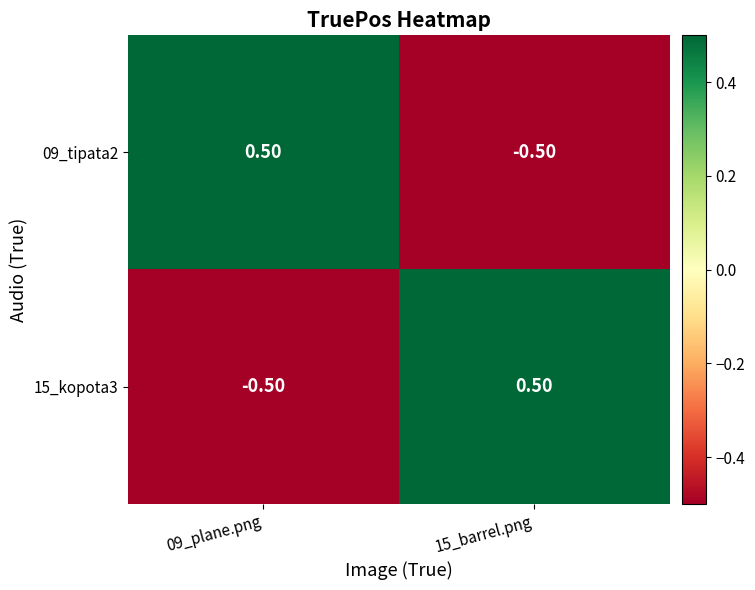

How many distinct data groups are displayed?

2